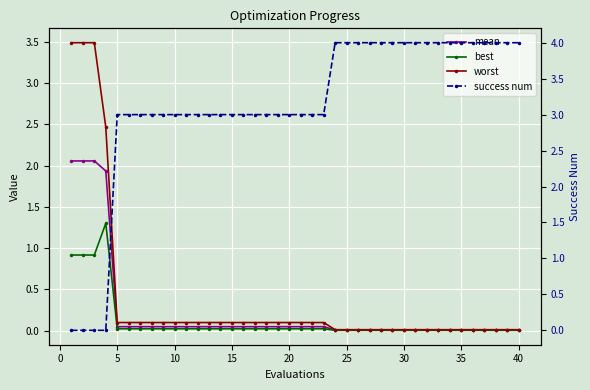

Rank the series by their maximum value, from lowest to highest.

best, mean, worst, success num